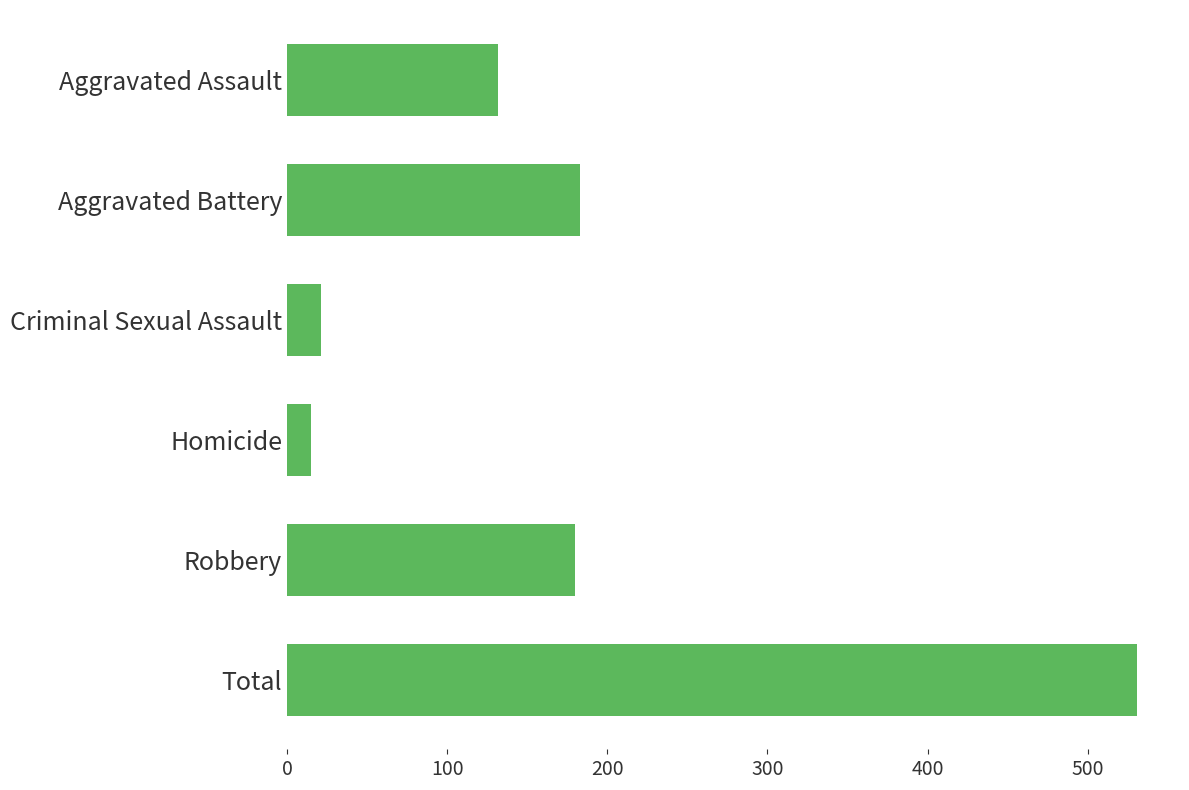

Does the chart contain stacked bars?

No